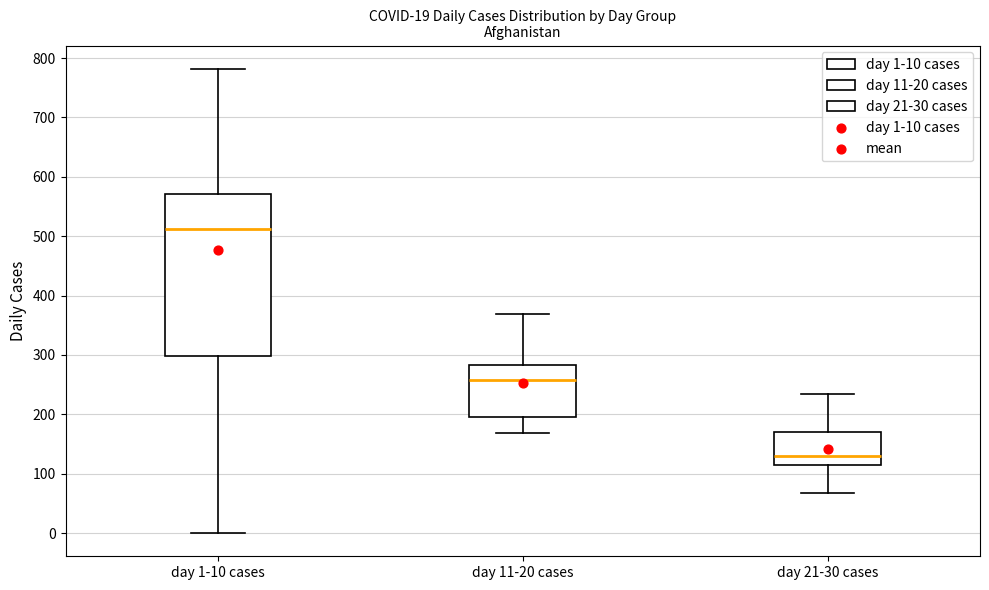

Which box's median line is the lowest?

day 21-30 cases